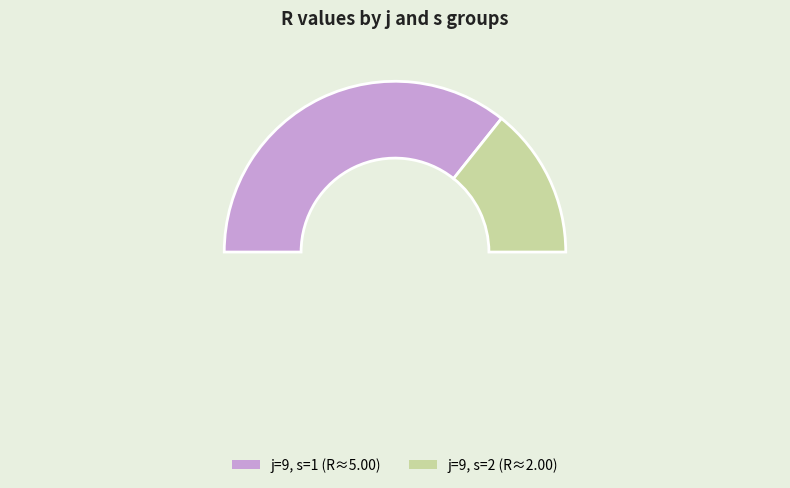

How many slices are in this pie chart?

2